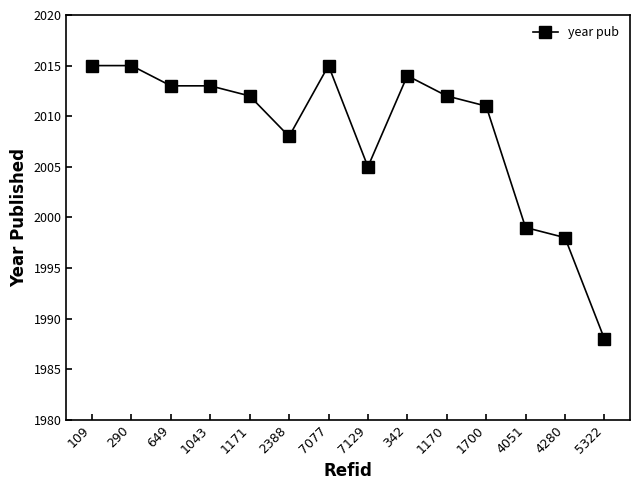

What is the change in value from 109 to 4280?

-17